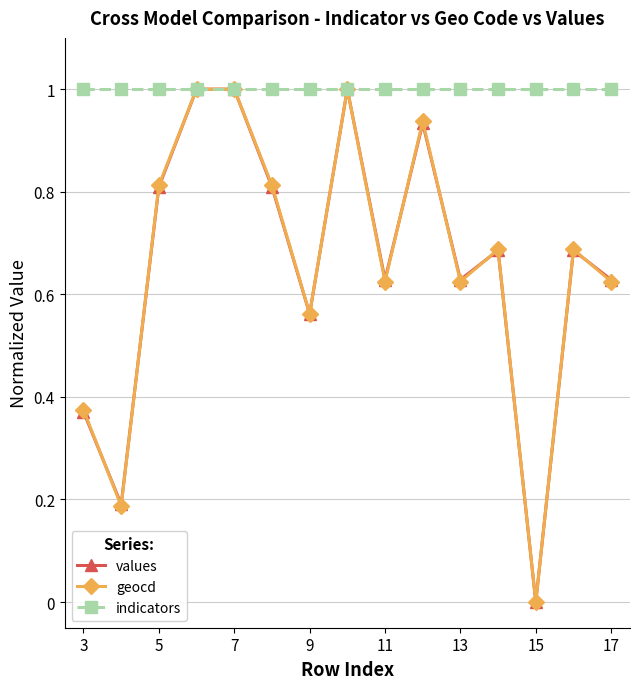

Which series has the largest total across all categories?

indicators